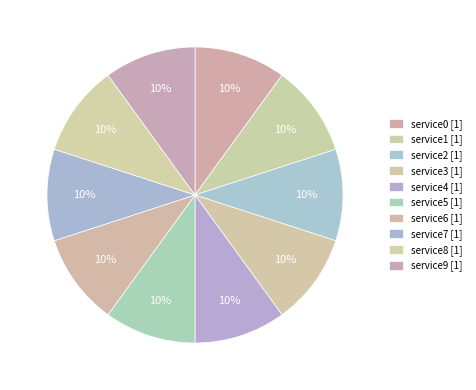

Is the sum of service3 and service5 greater than half?

No